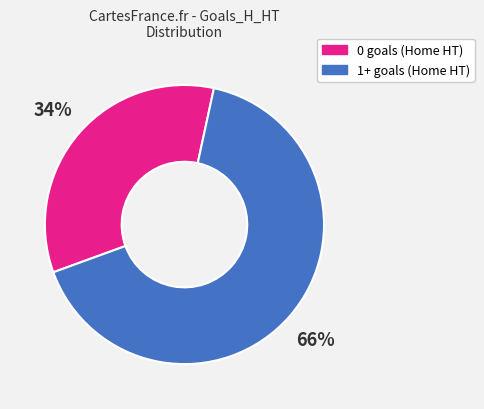

Is there a majority slice in this chart?

Yes